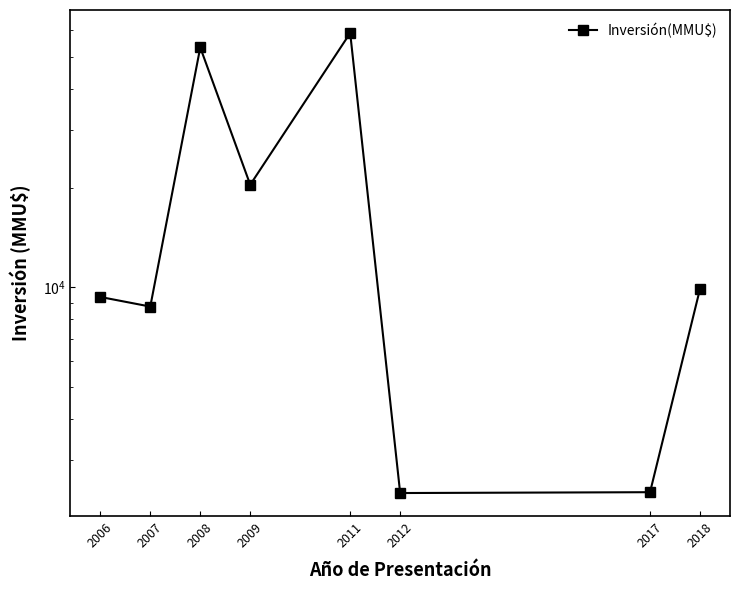

Which label corresponds to the largest value in the chart?

2011